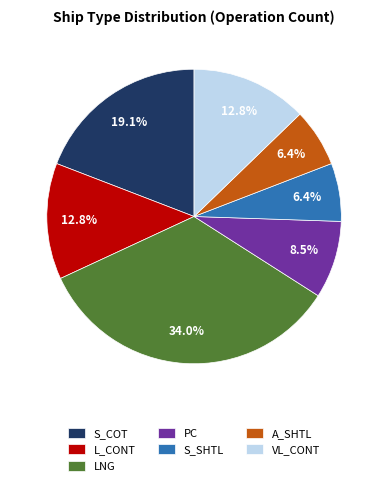

Which has a higher value, S_COT or A_SHTL?

S_COT